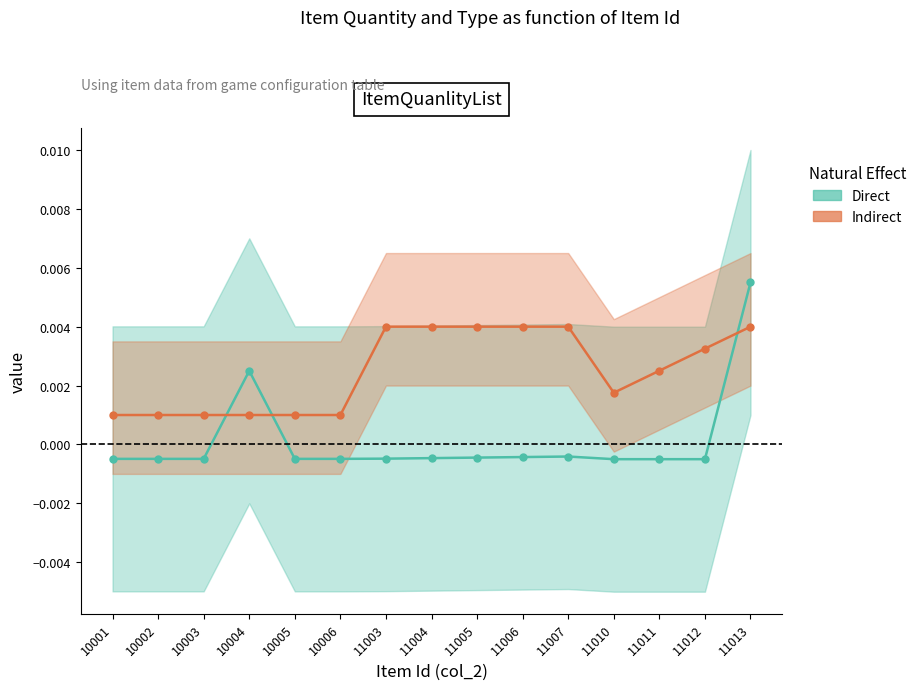

How many values in the Direct series are below 0?

13